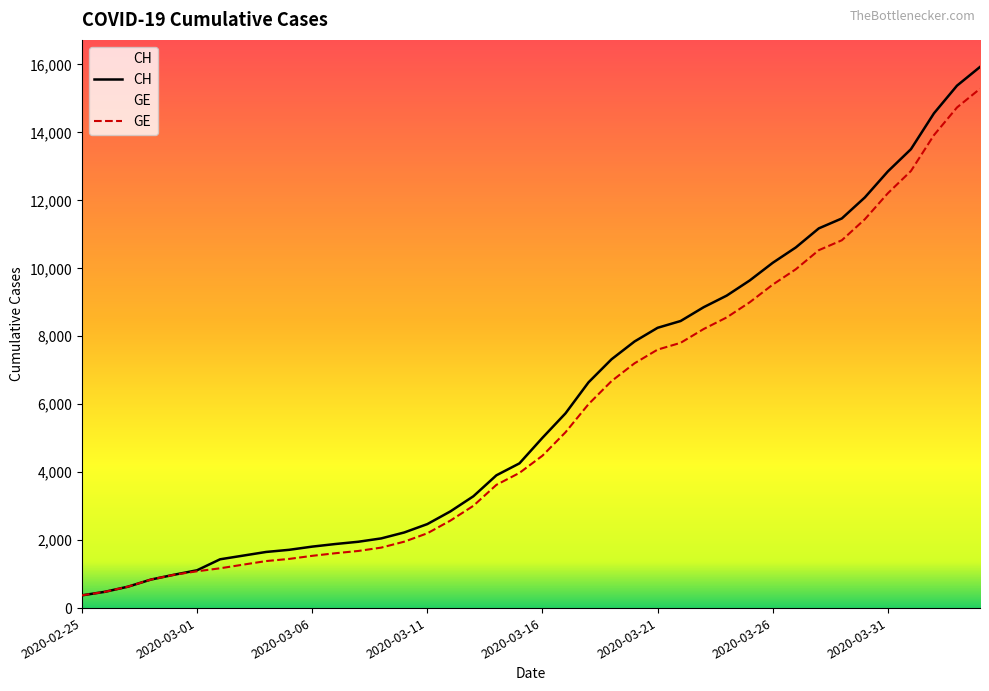

How many data points in GE are above 4485?

19